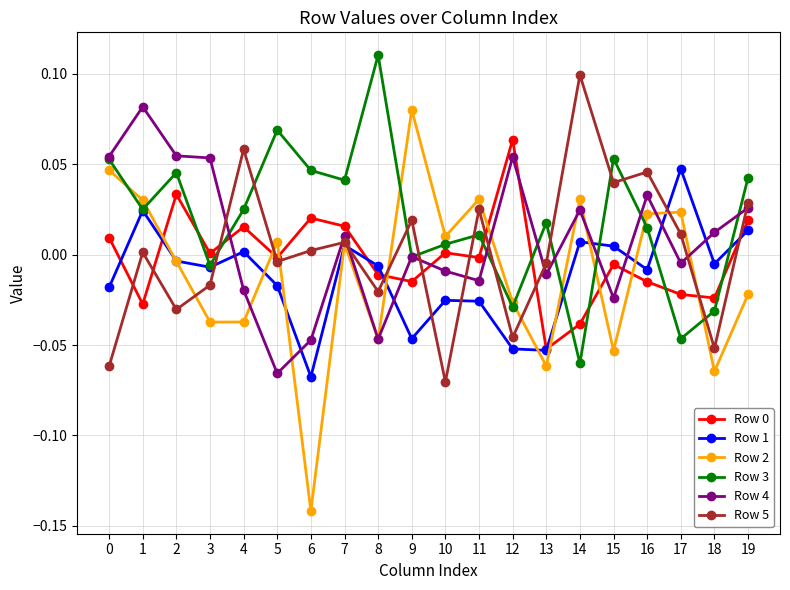

How many distinct data groups are displayed?

6